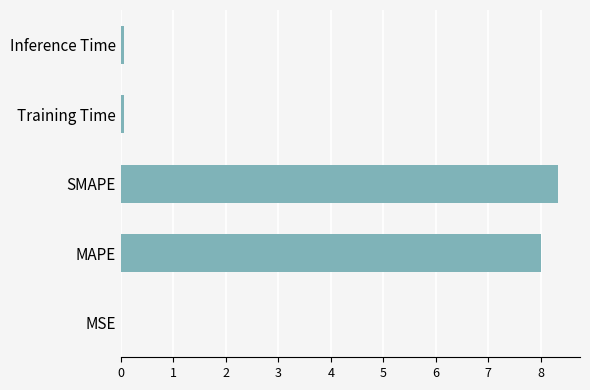

At which category does the chart reach its peak across all series?

SMAPE